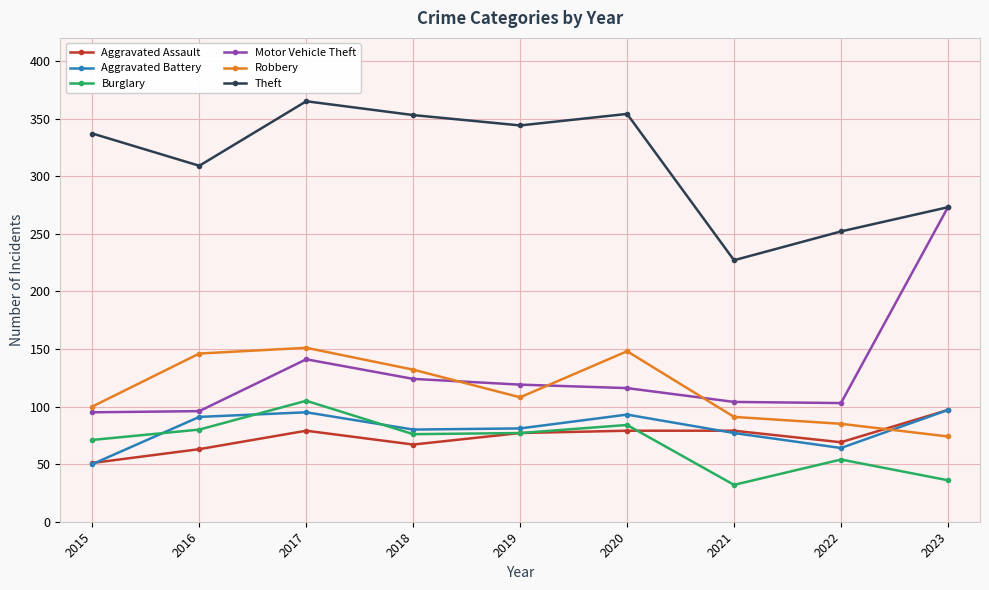

Does the chart have visible grid lines?

Yes